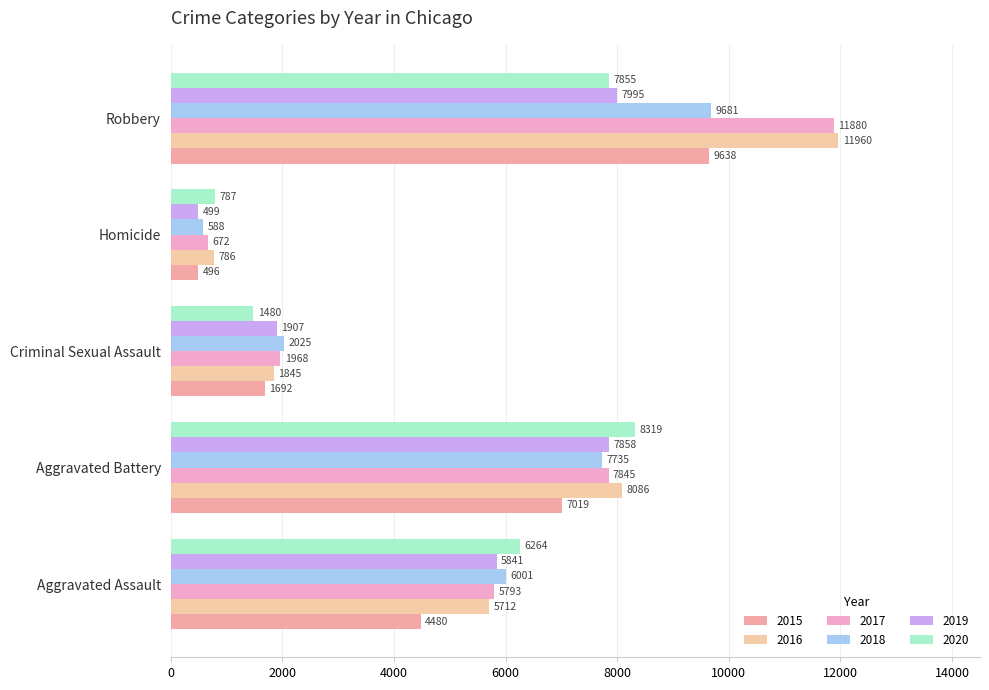

What is the approximate value of 2018 at Robbery?

9681